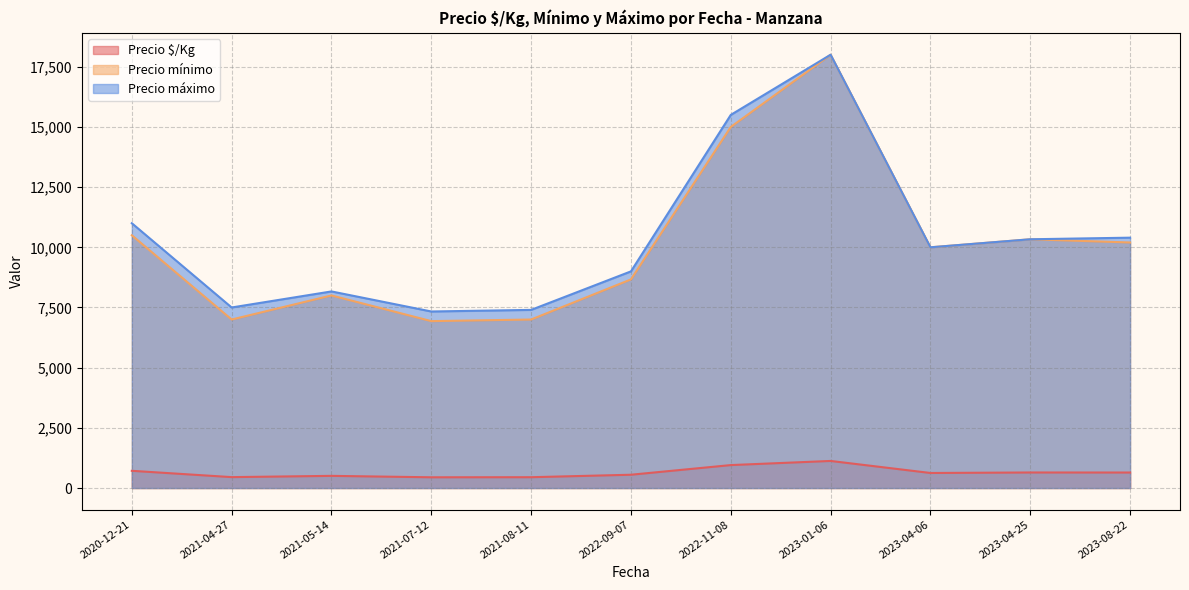

What is the maximum value for Precio $/Kg?

1125.0